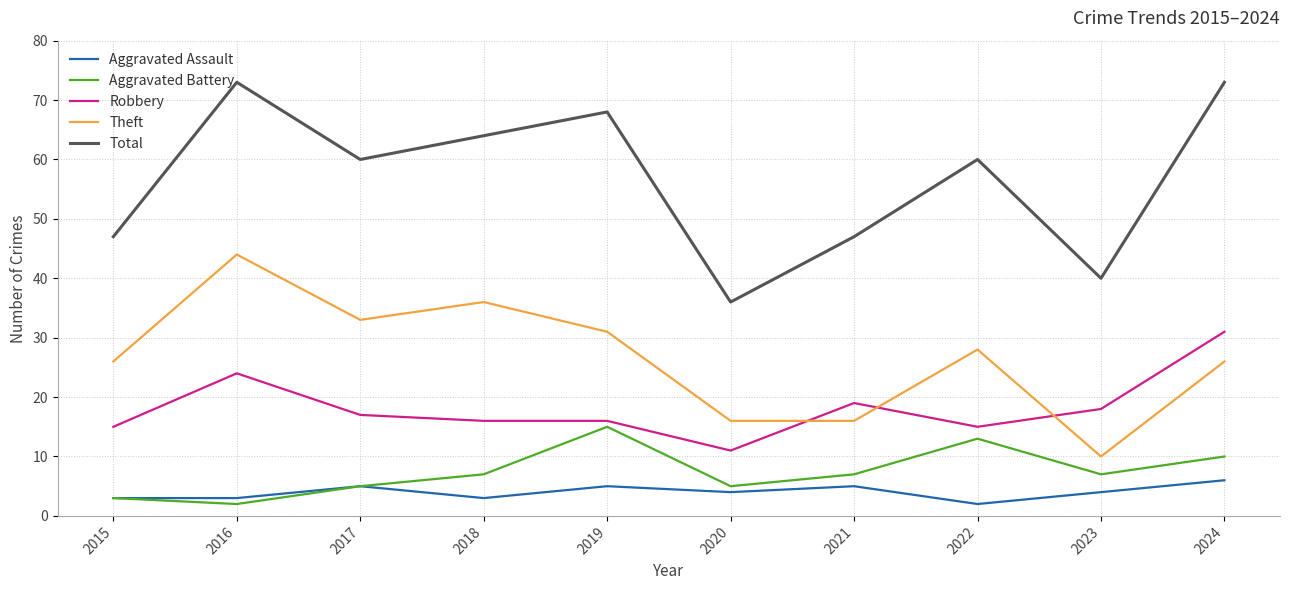

Reading left to right, transcribe all the data shown in this chart.

Aggravated Assault: 3	3	5	3	5	4	5	2	4	6
Aggravated Battery: 3	2	5	7	15	5	7	13	7	10
Robbery: 15	24	17	16	16	11	19	15	18	31
Theft: 26	44	33	36	31	16	16	28	10	26
Total: 47	73	60	64	68	36	47	60	40	73